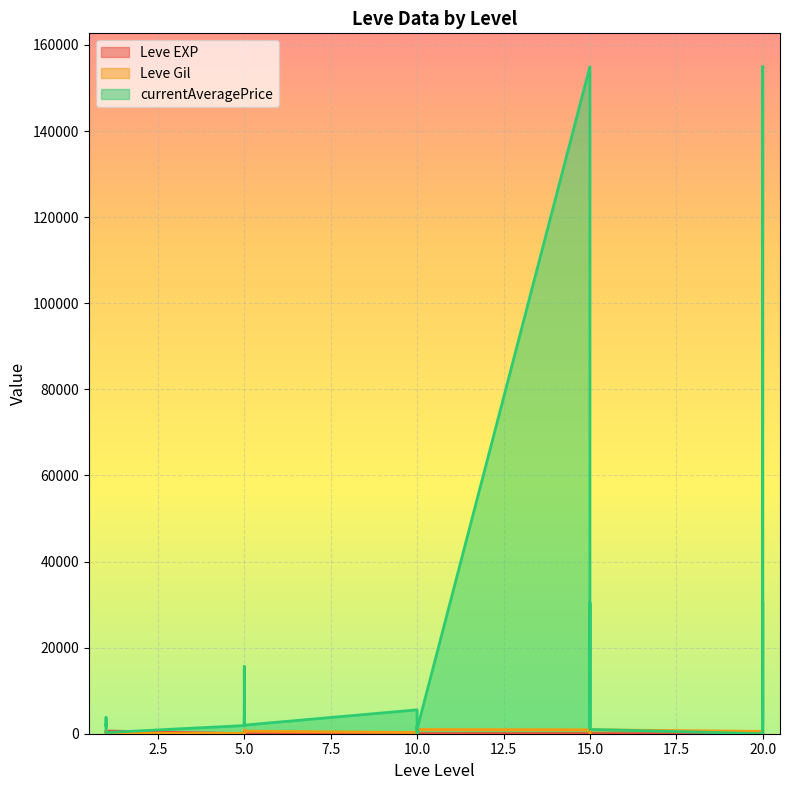

True or false: Leve EXP and currentAveragePrice intersect in this chart.

True